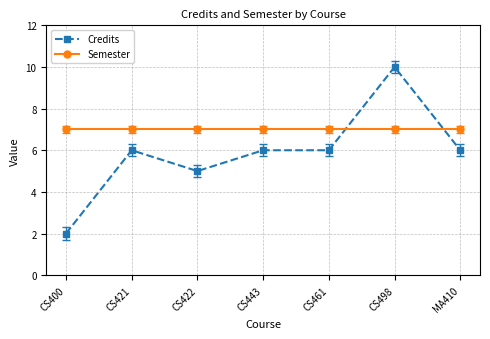

What is the smallest value displayed?

2